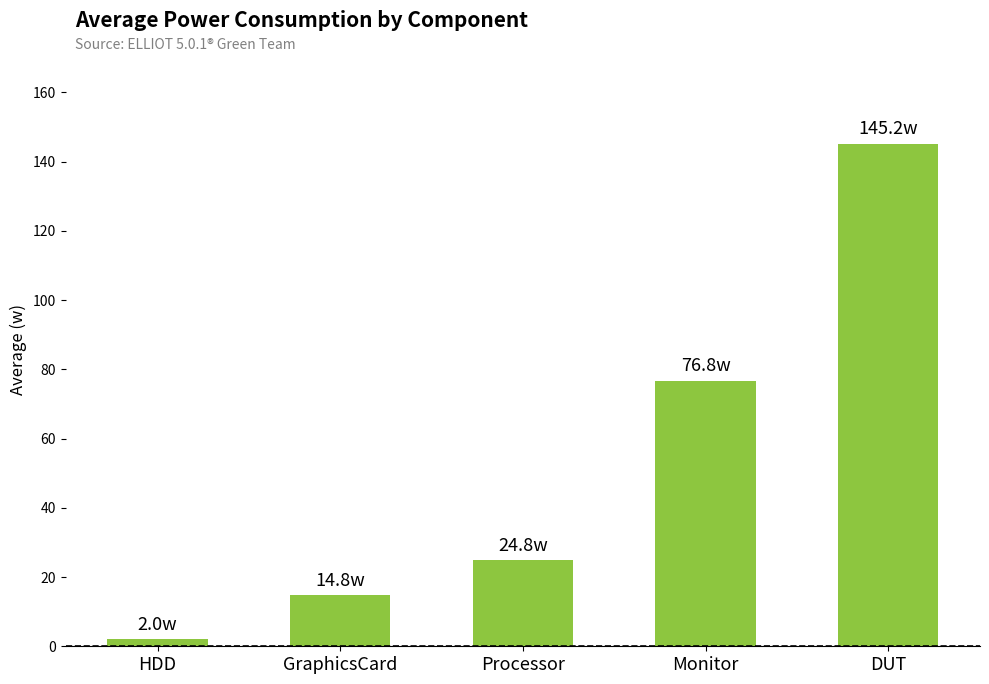

Approximately how many times larger is the value at Monitor compared to DUT?

0.5